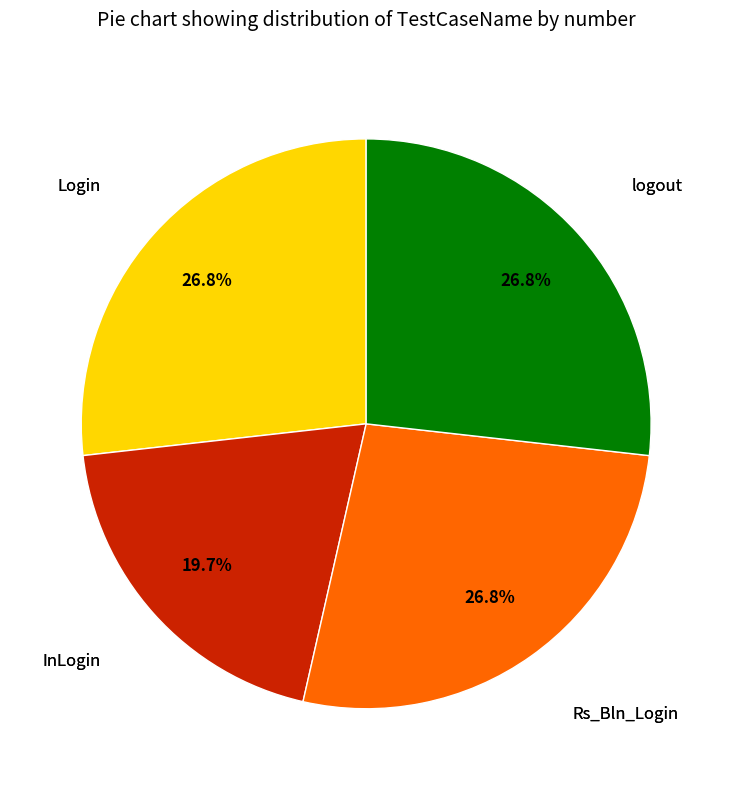

Is there any slice that represents more than half of the pie?

No